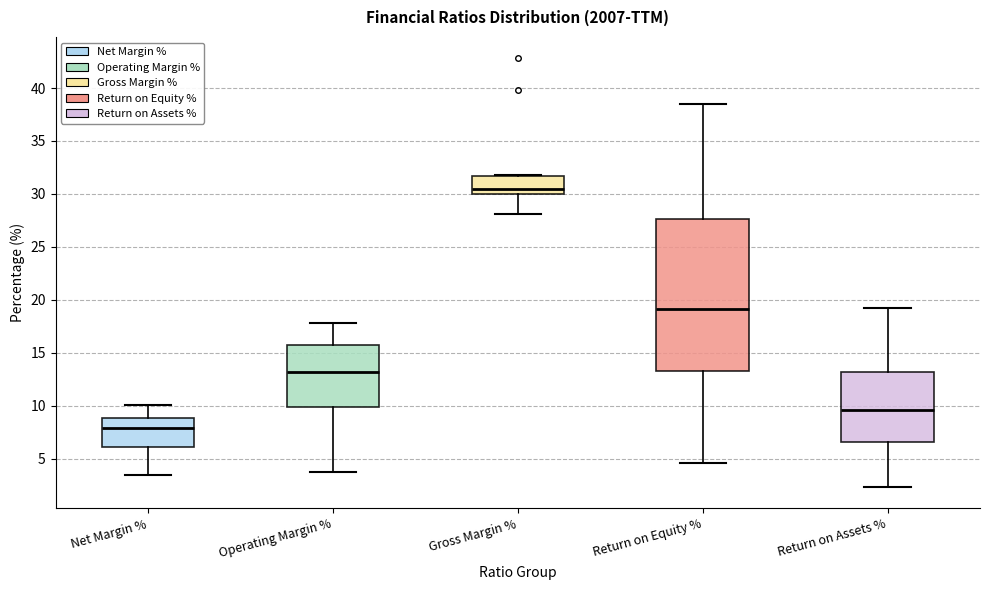

Reading left to right, transcribe this box plot: for each box, give where its median line is, the range the box spans, and where its two whiskers end, as read against the y-axis. The values are not printed on the chart, so give them approximately, as read against the axis.

Net Margin %: median 8.0, box 6.0 to 9.0, whiskers 3.5 to 10.0
Operating Margin %: median 13.0, box 10.0 to 16.0, whiskers 3.5 to 18.0
Gross Margin %: median 30.5, box 30.0 to 31.5, whiskers 28.0 to 32.0
Return on Equity %: median 19.0, box 13.5 to 27.5, whiskers 4.5 to 38.5
Return on Assets %: median 9.5, box 6.5 to 13.0, whiskers 2.5 to 19.0